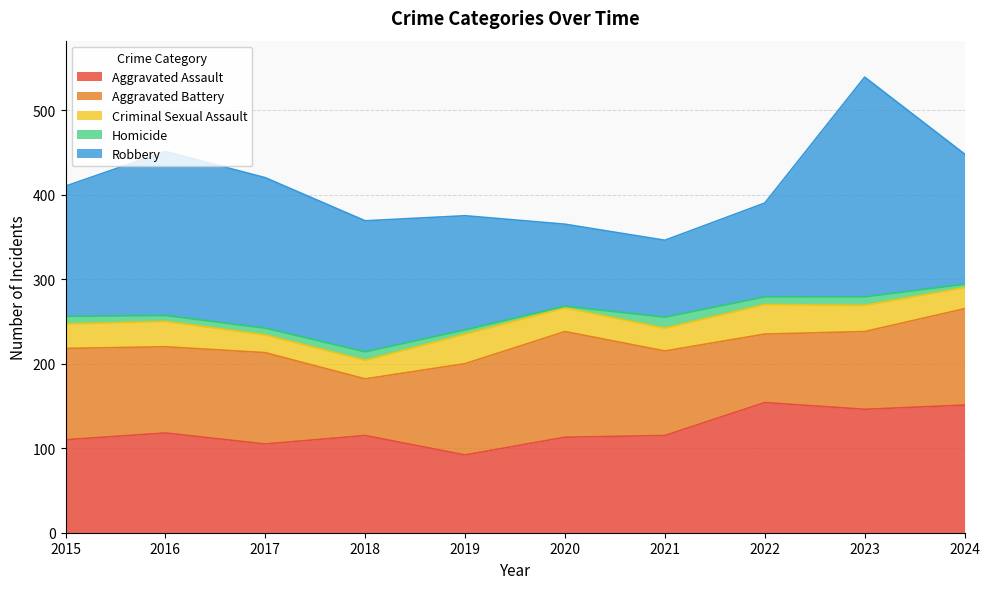

Which series has the largest range (max minus min)?

Robbery